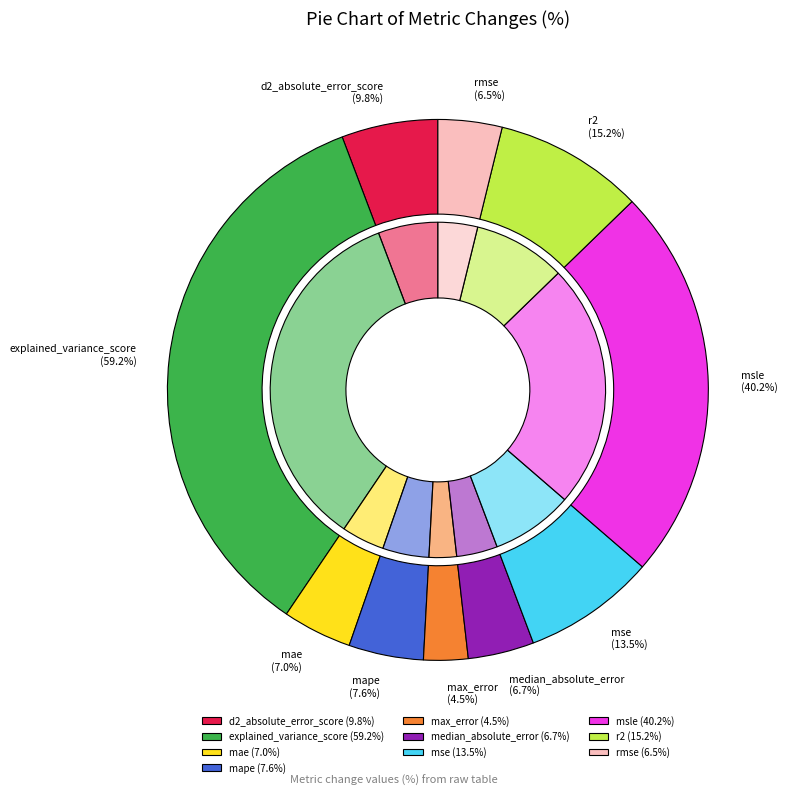

Which slice is the largest?

explained_variance_score